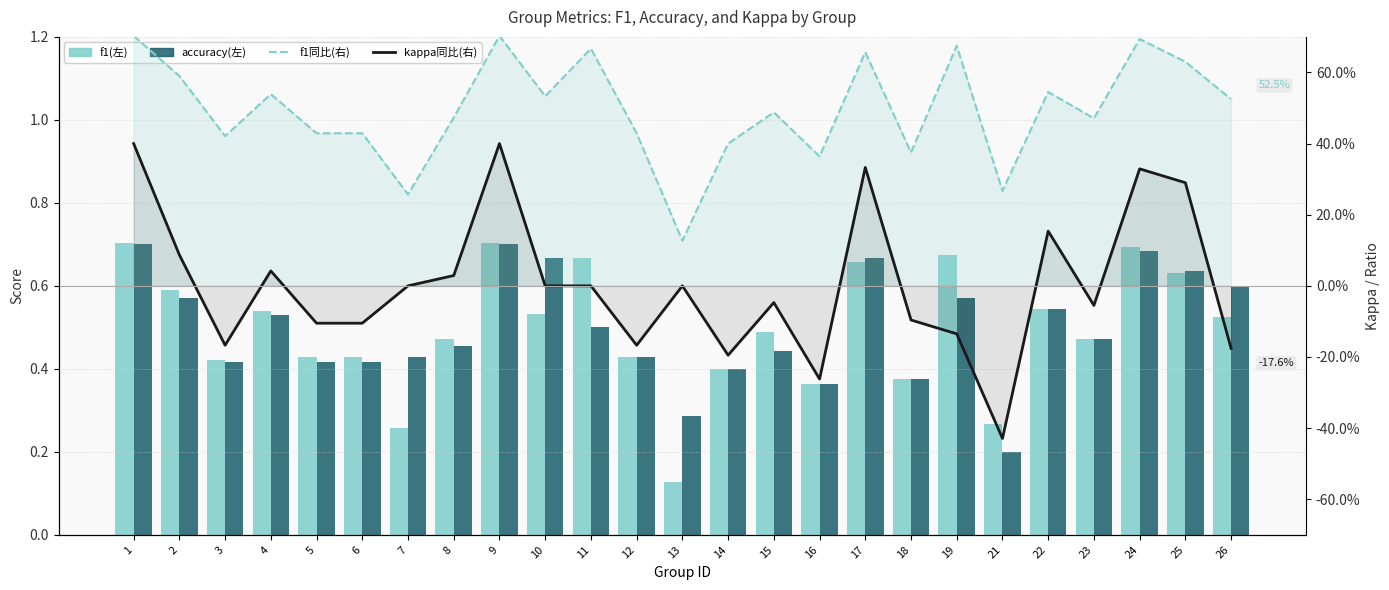

How many categories are shown in the chart?

25